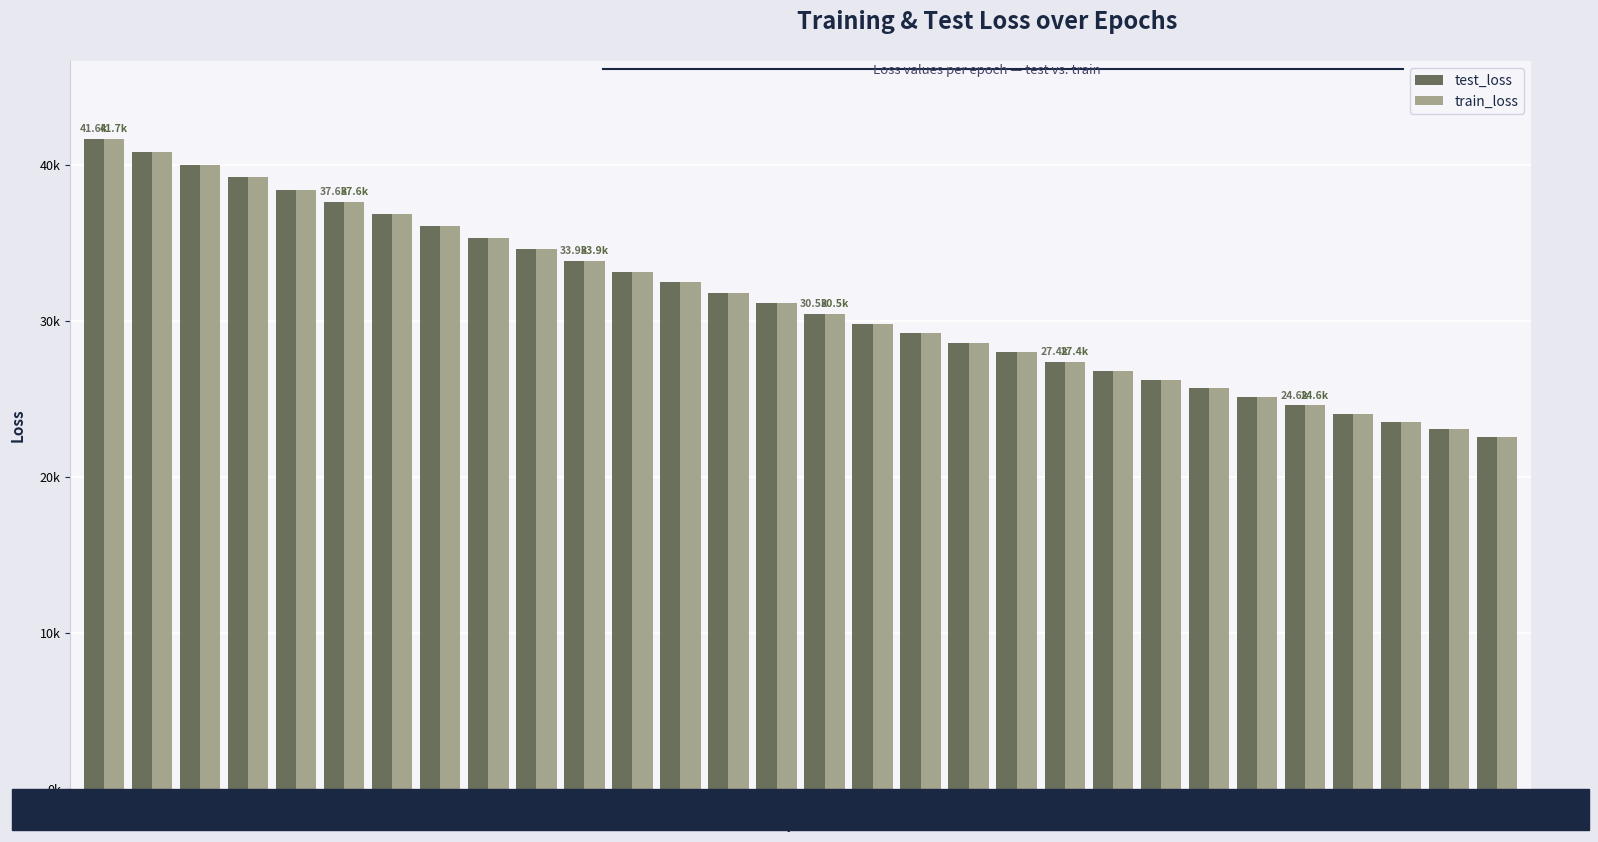

Are the bars grouped side by side (vs. stacked)?

Yes